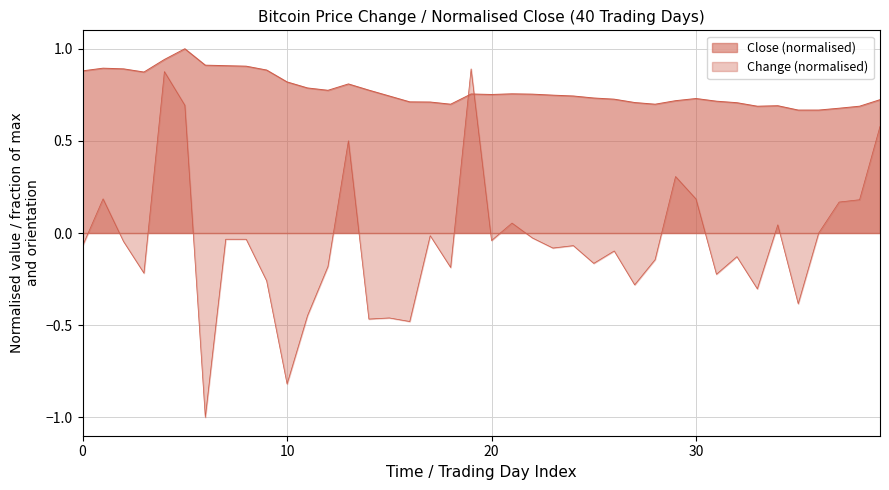

Is it true that Change equals 0.1 at 2022-01-04?

False